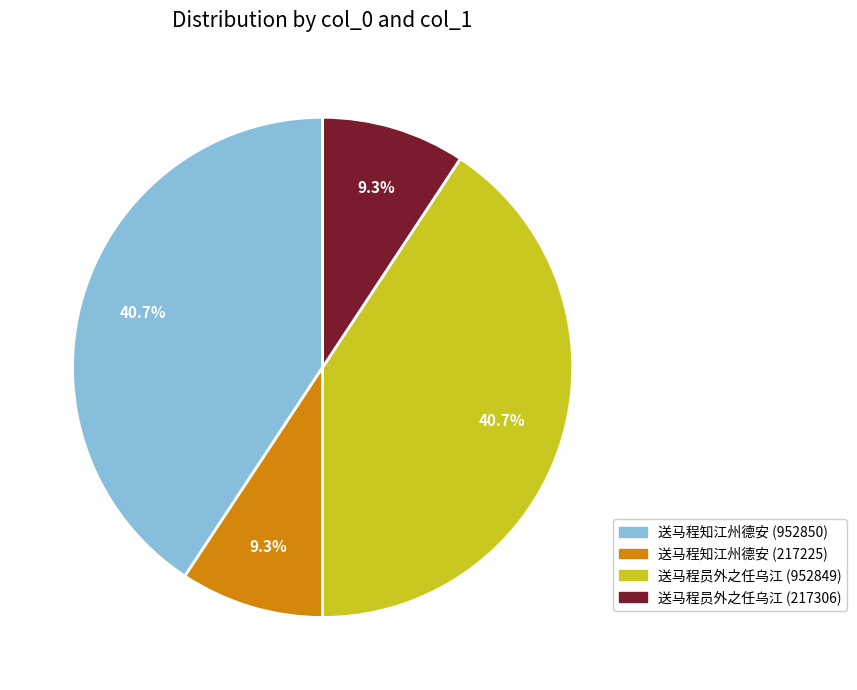

To the nearest percent, what percentage of the pie is 送马程知江州德安 (217225)?

9%